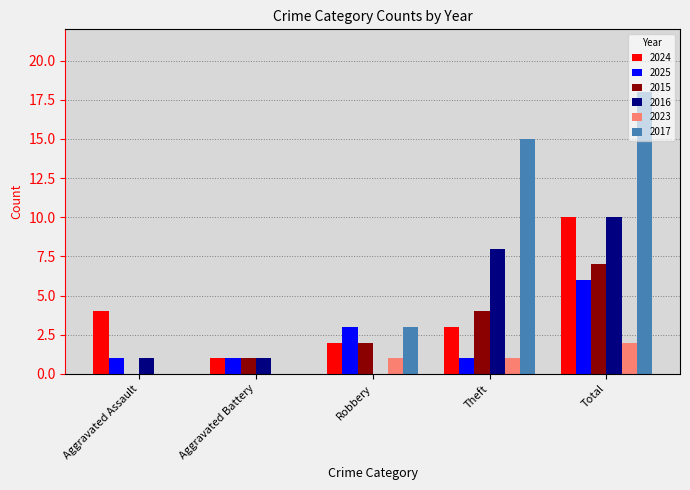

Which series has the largest total across all categories?

2017